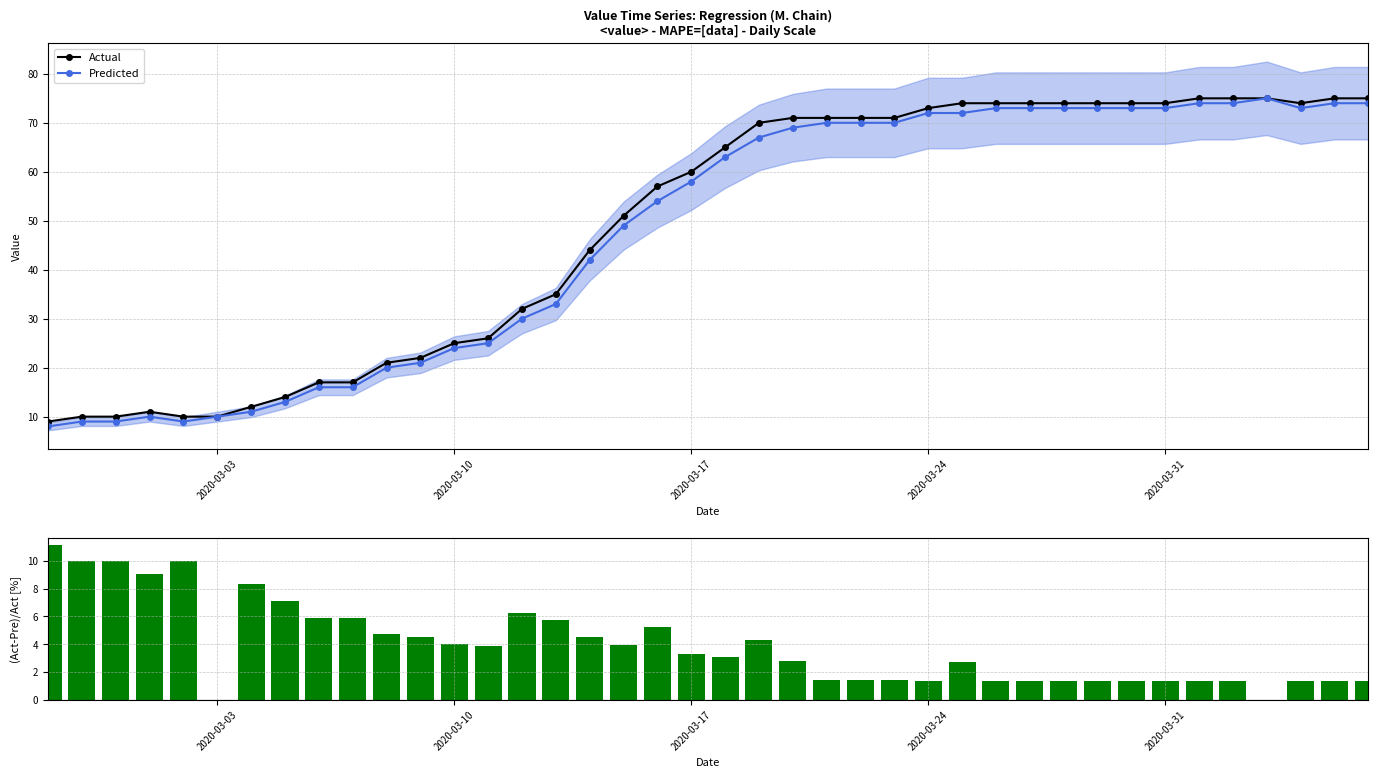

What is the lowest value of the Actual series?

9